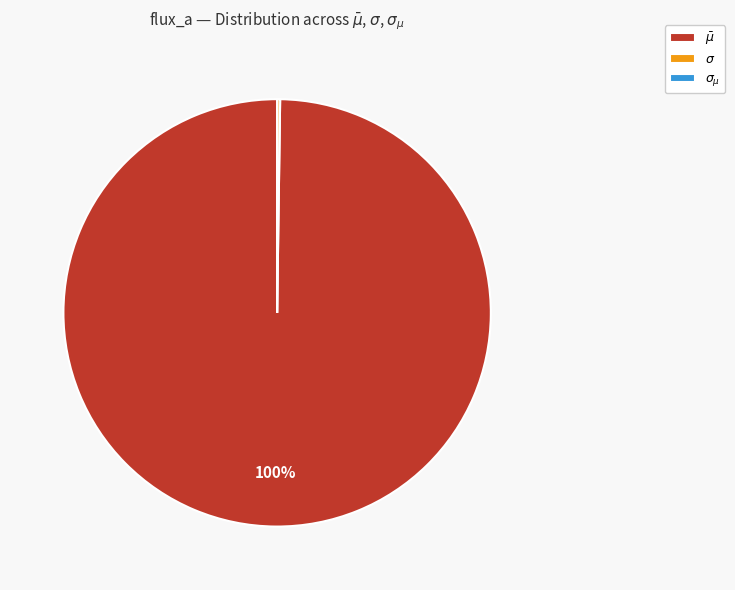

To the nearest percent, what is the difference between the largest and smallest slice percentages?

100%